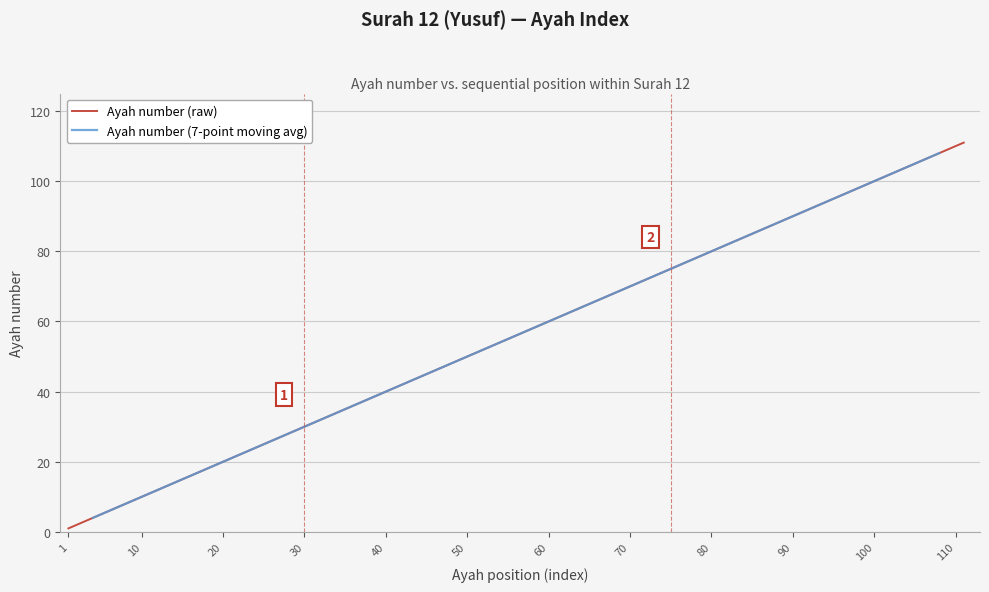

Is this an area chart (filled region under the line)?

No